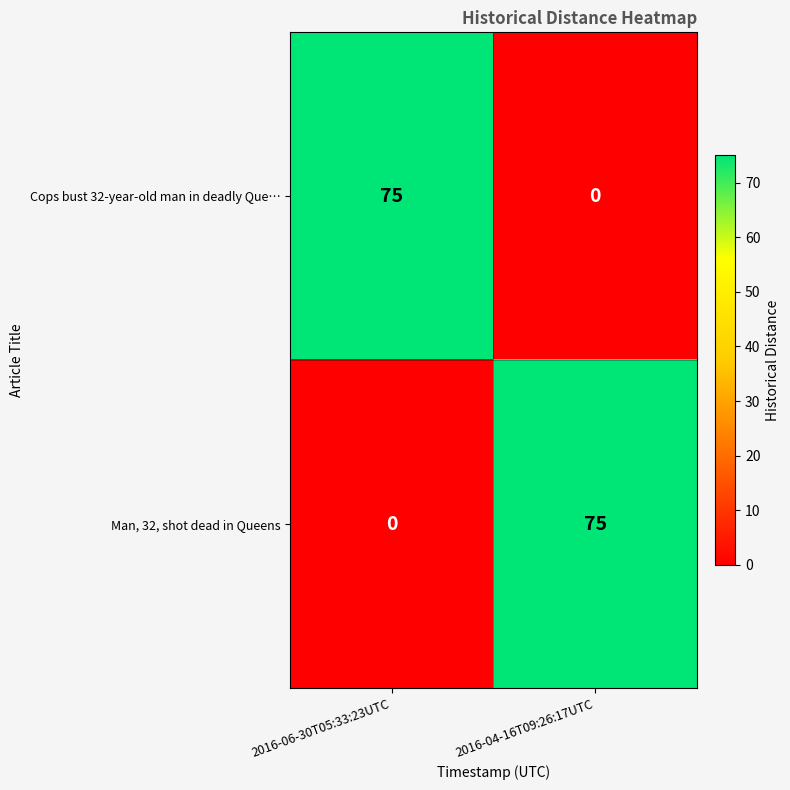

What is the average value of the Cops bust 32-year-old man in deadly Que… series?

38